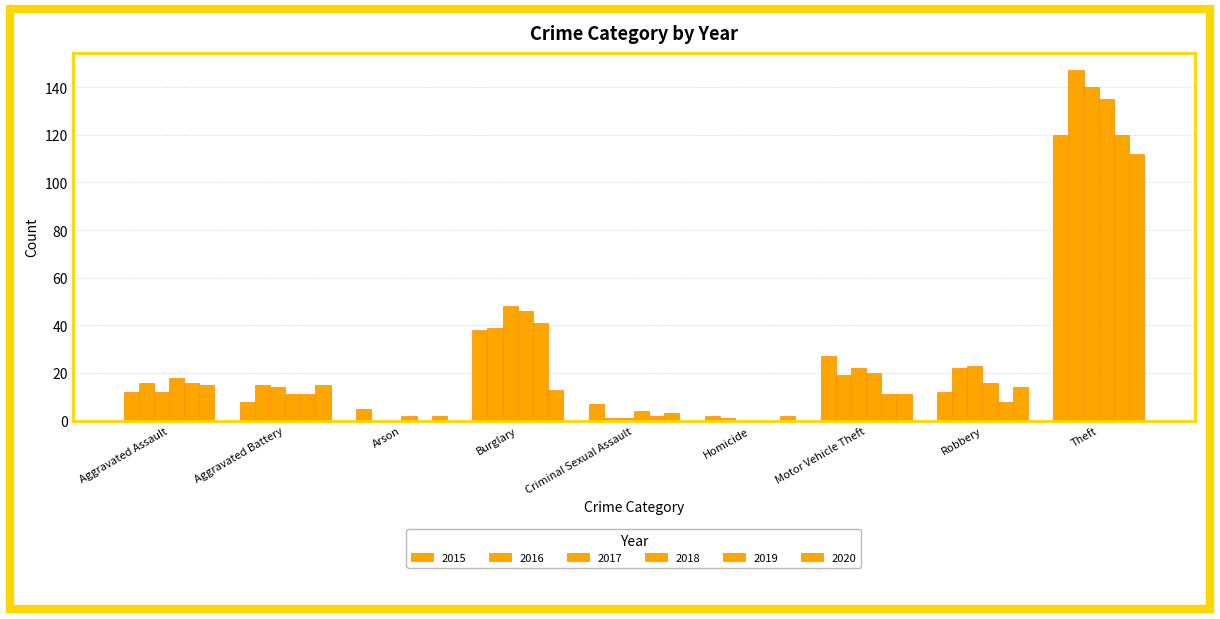

What is the greatest value displayed?

147